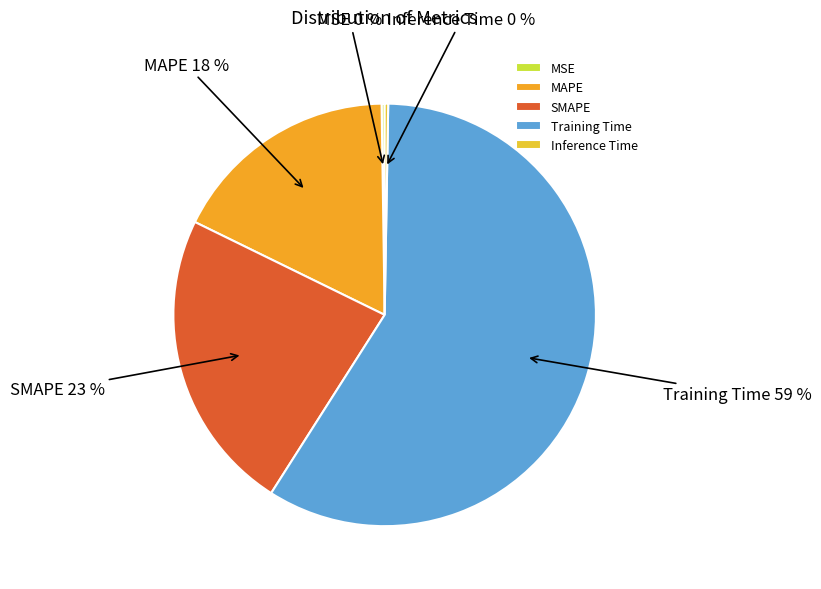

True or false: Training Time accounts for 59% of the total.

True